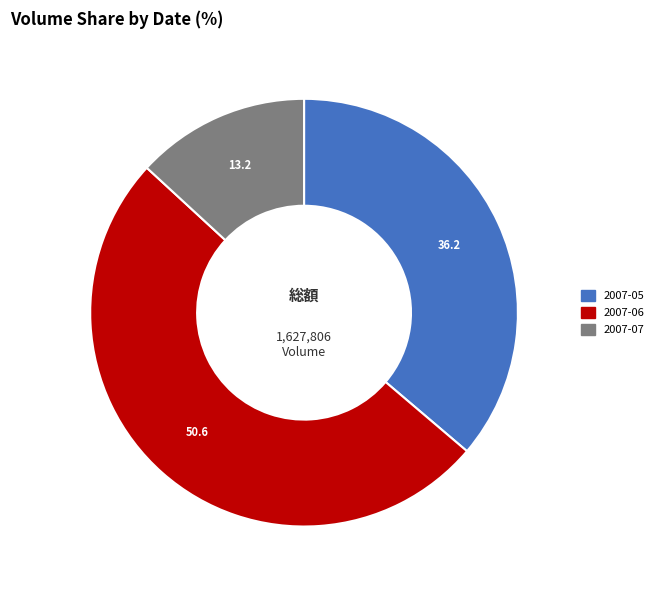

How many segments does this pie chart have?

3